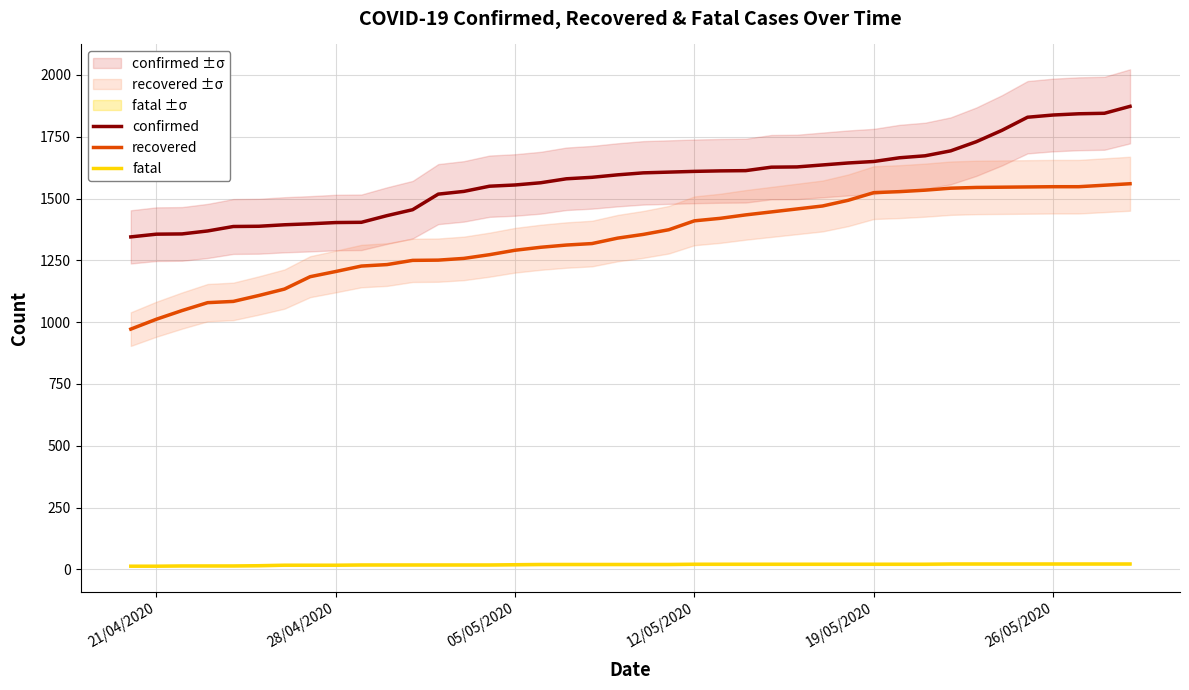

Does the chart have visible grid lines?

Yes